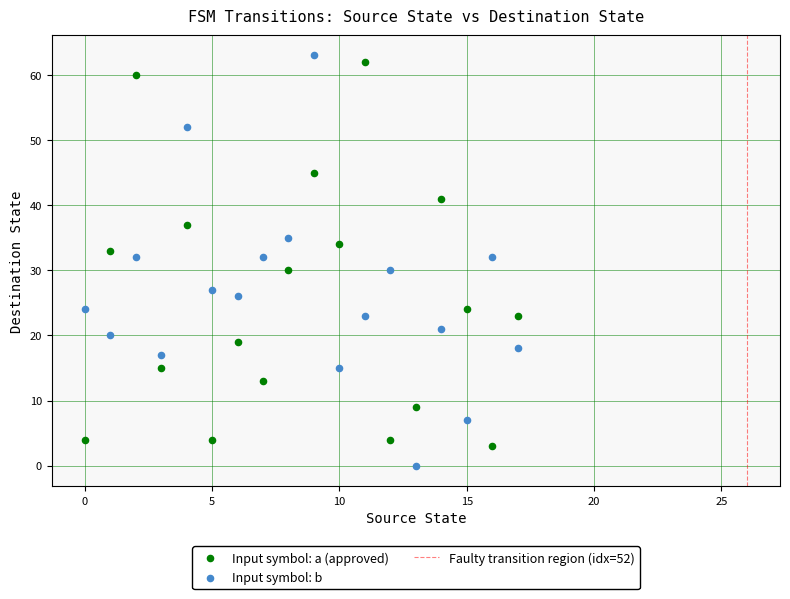

Which series has the largest Y range (max minus min)?

Input symbol: b